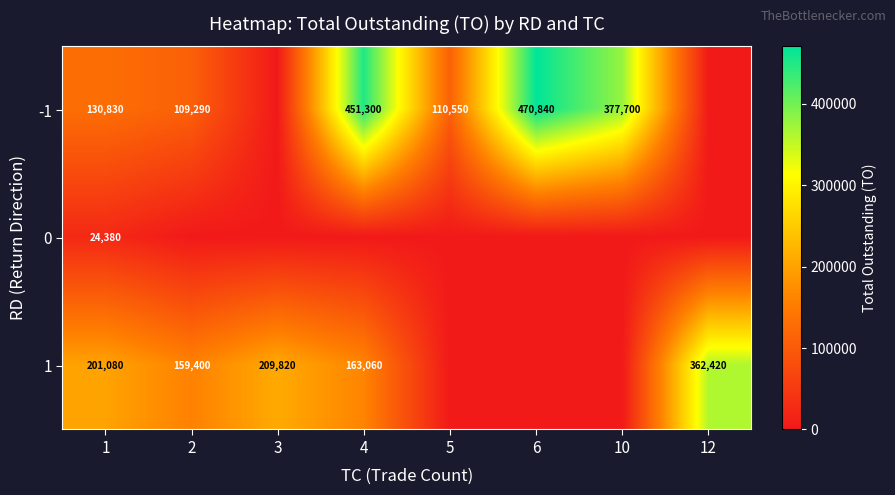

What is the difference between the -1 values at 10 and 1?

246870